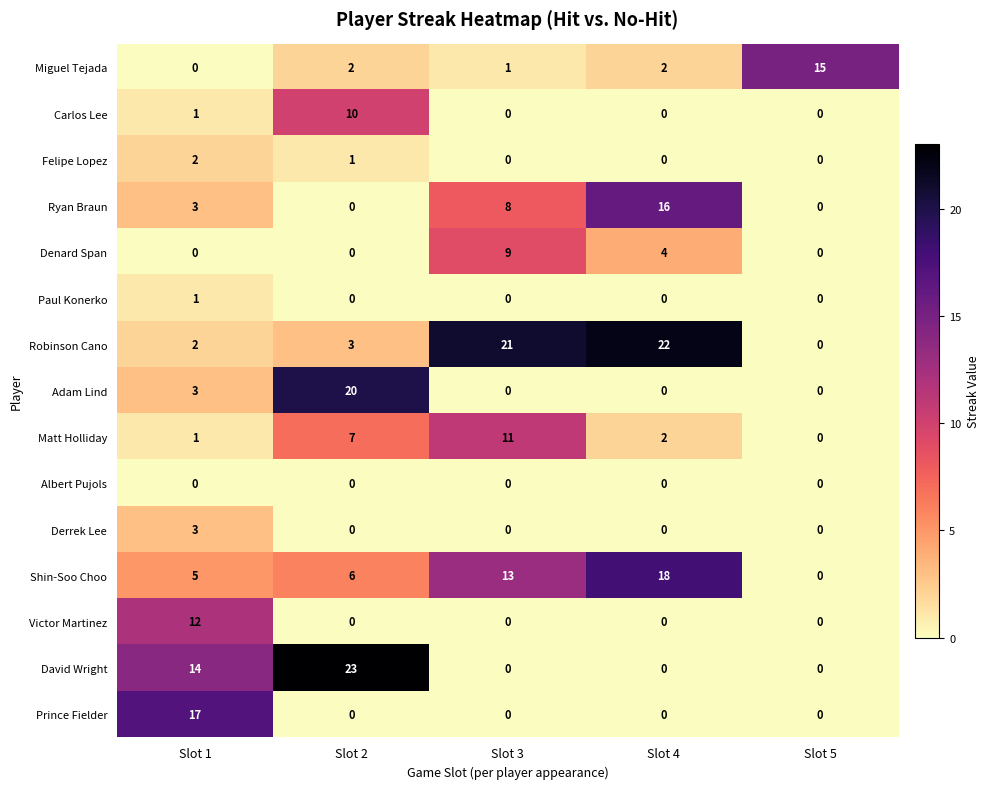

At which category is the sum across all series the highest?

Slot 2